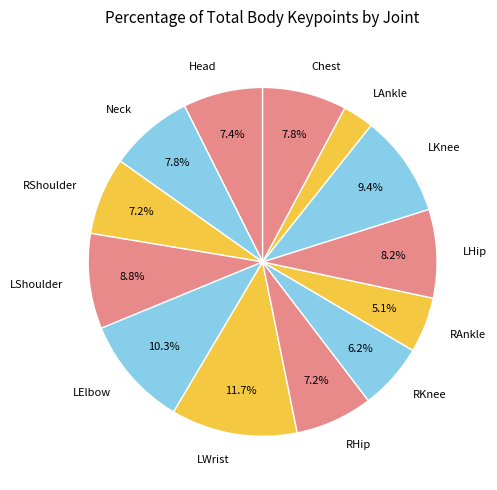

Which has a higher value, LShoulder or LElbow?

LElbow